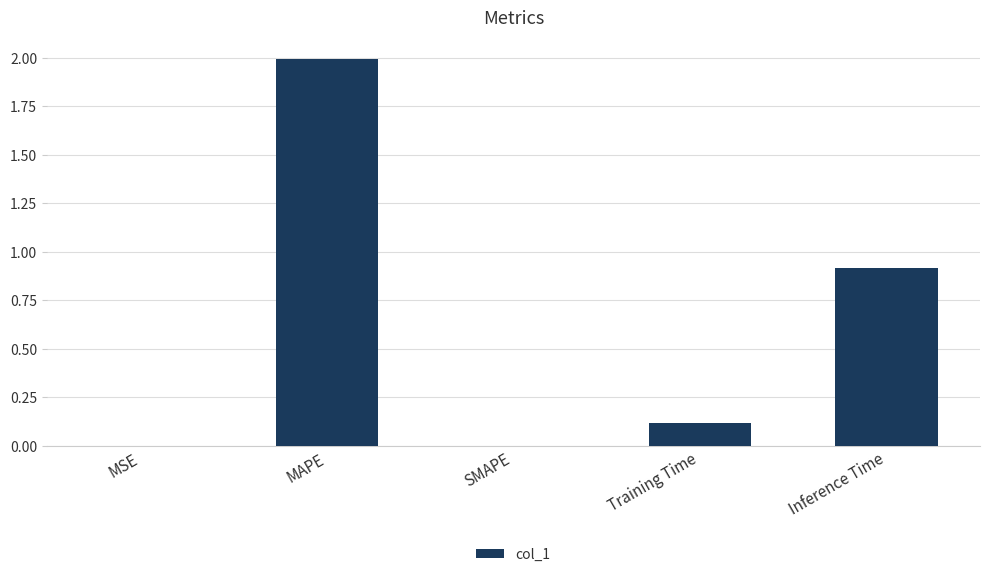

What is the sum of all values?

3.0